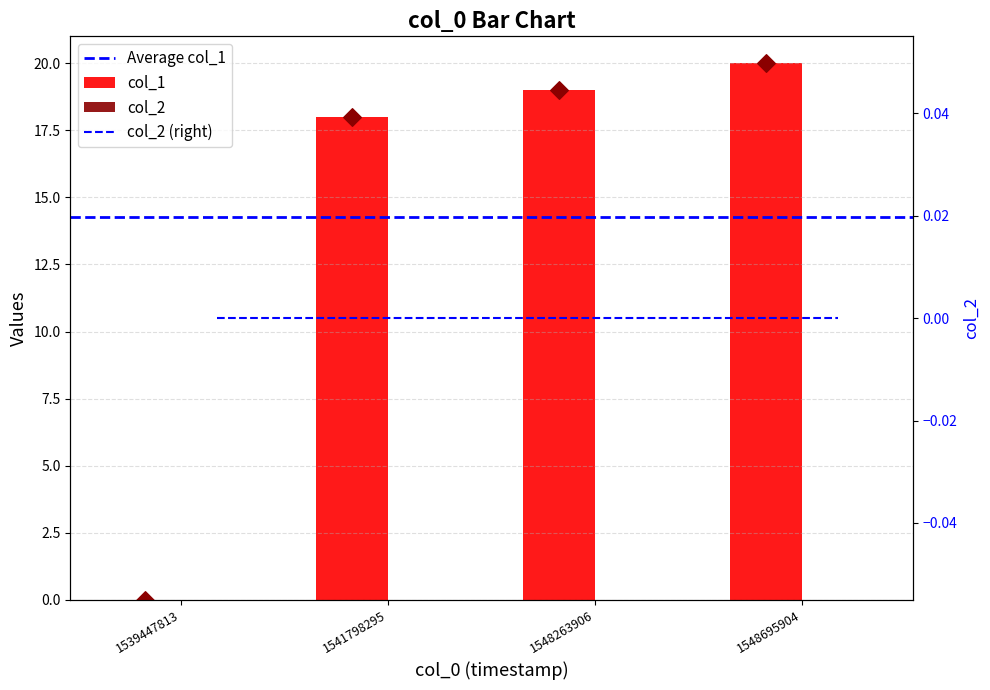

Between 1539447813 and 1541798295, which is larger?

1541798295